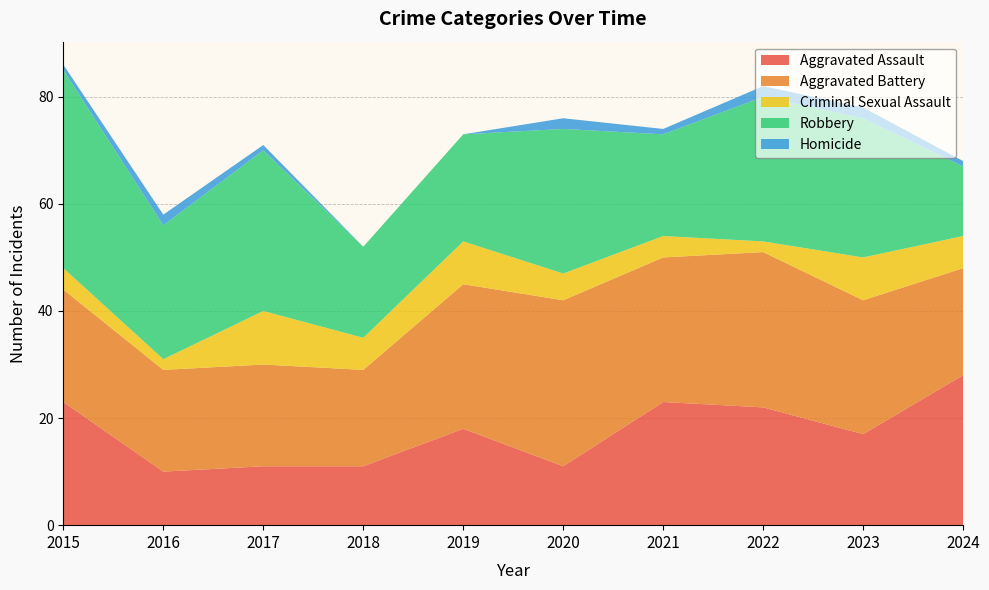

Reading left to right, what are all the values shown in this chart?

Aggravated Assault: 2015=23	2016=10	2017=11	2018=11	2019=18	2020=11	2021=23	2022=22	2023=17	2024=28
Aggravated Battery: 2015=21	2016=19	2017=19	2018=18	2019=27	2020=31	2021=27	2022=29	2023=25	2024=20
Criminal Sexual Assault: 2015=4	2016=2	2017=10	2018=6	2019=8	2020=5	2021=4	2022=2	2023=8	2024=6
Robbery: 2015=37	2016=25	2017=30	2018=17	2019=20	2020=27	2021=19	2022=27	2023=26	2024=13
Homicide: 2015=1	2016=2	2017=1	2018=0	2019=0	2020=2	2021=1	2022=2	2023=2	2024=1